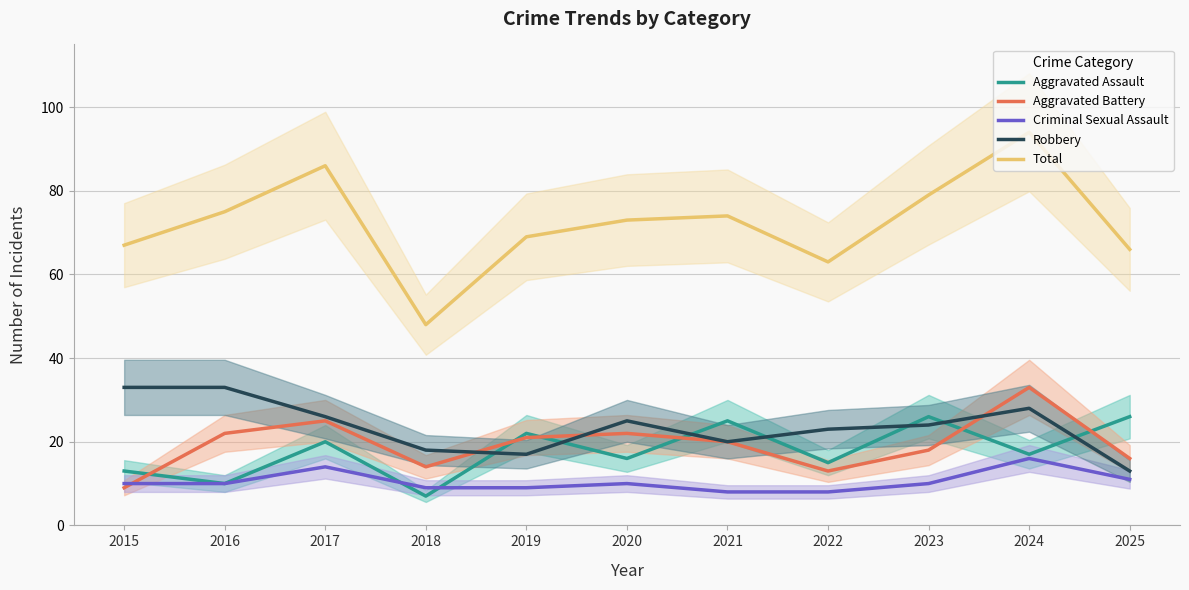

Reading left to right, what are all the values shown in this chart?

Aggravated Assault: 2015=13	2016=10	2017=20	2018=7	2019=22	2020=16	2021=25	2022=15	2023=26	2024=17	2025=26
Aggravated Battery: 2015=9	2016=22	2017=25	2018=14	2019=21	2020=22	2021=20	2022=13	2023=18	2024=33	2025=16
Criminal Sexual Assault: 2015=10	2016=10	2017=14	2018=9	2019=9	2020=10	2021=8	2022=8	2023=10	2024=16	2025=11
Robbery: 2015=33	2016=33	2017=26	2018=18	2019=17	2020=25	2021=20	2022=23	2023=24	2024=28	2025=13
Total: 2015=67	2016=75	2017=86	2018=48	2019=69	2020=73	2021=74	2022=63	2023=79	2024=94	2025=66